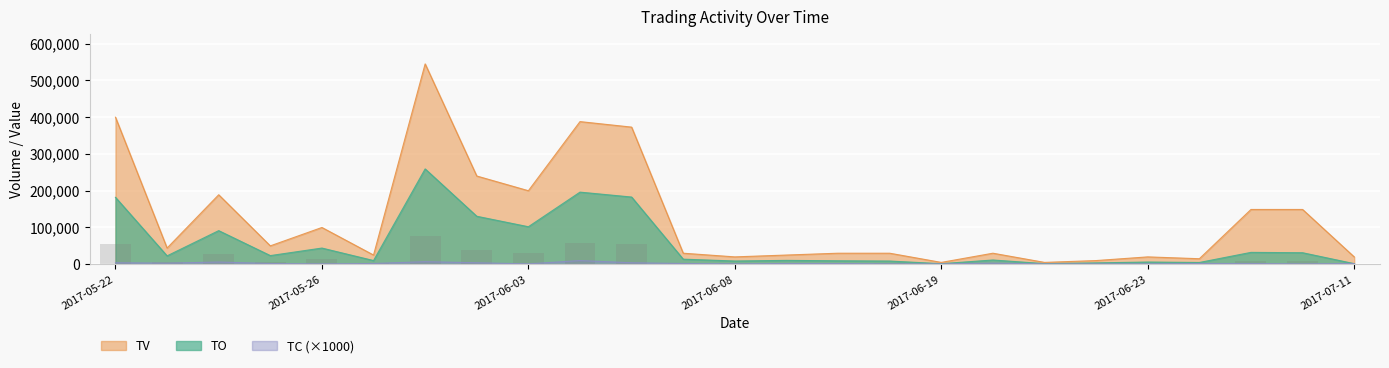

Which series has the largest range (max minus min)?

TV